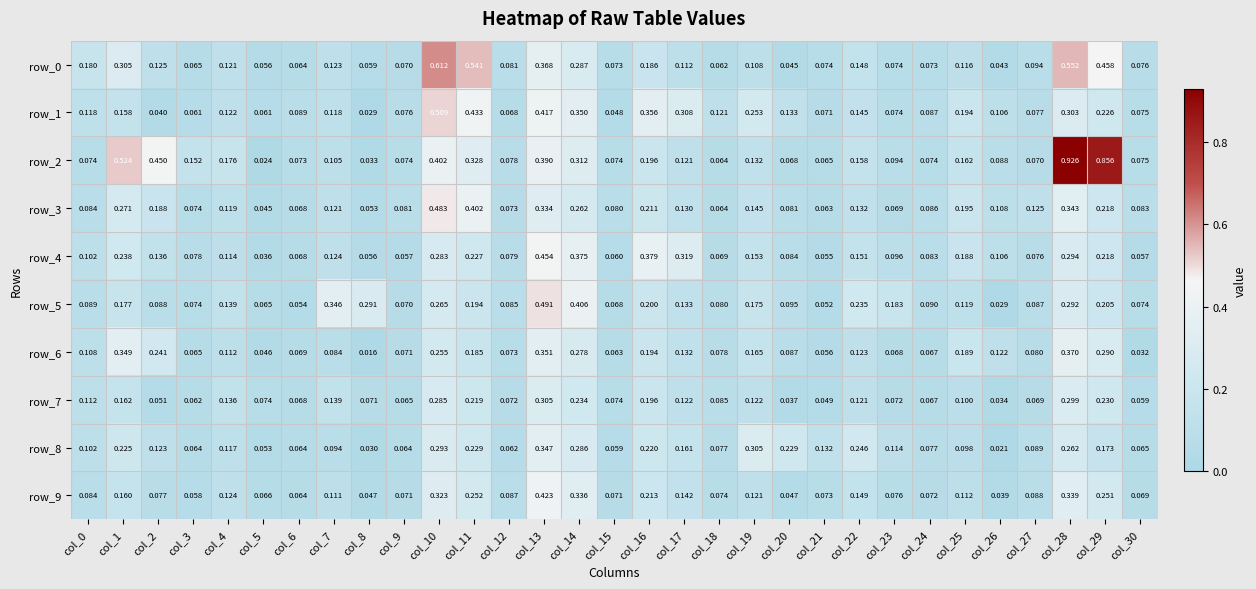

How many series are shown in this chart?

10